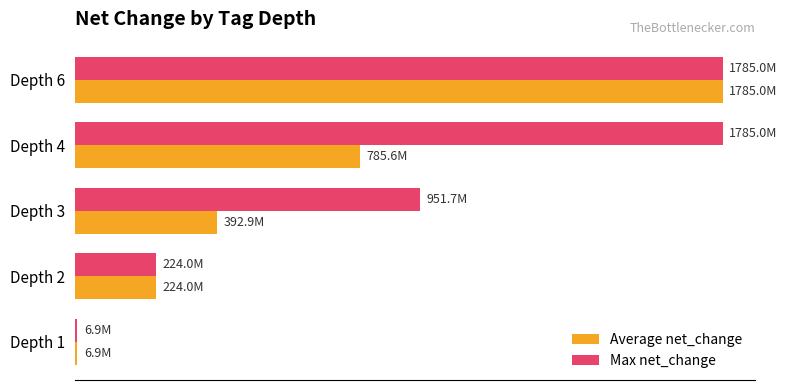

What is the maximum value shown in the chart?

1785020000